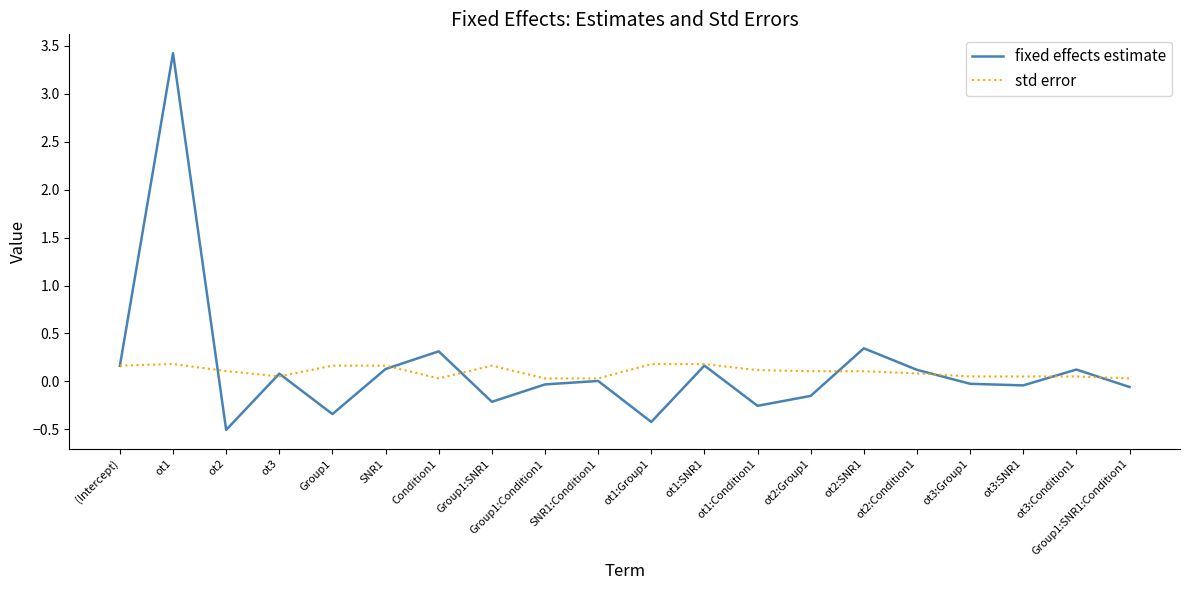

What is the smallest value displayed?

-0.5